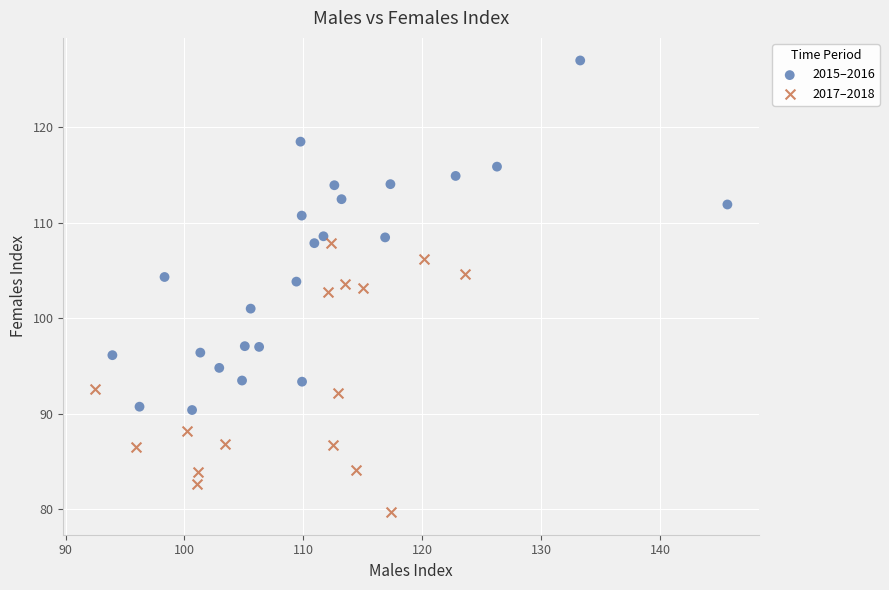

Which series reaches the minimum Y coordinate?

2017–2018